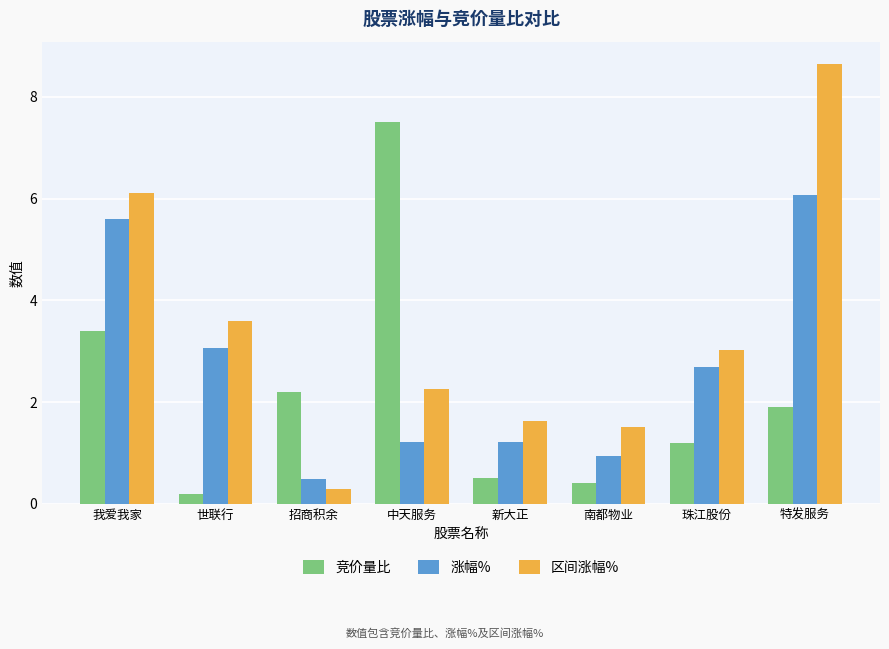

What is the difference between the second highest and second lowest values in the 区间涨幅% series?

4.6